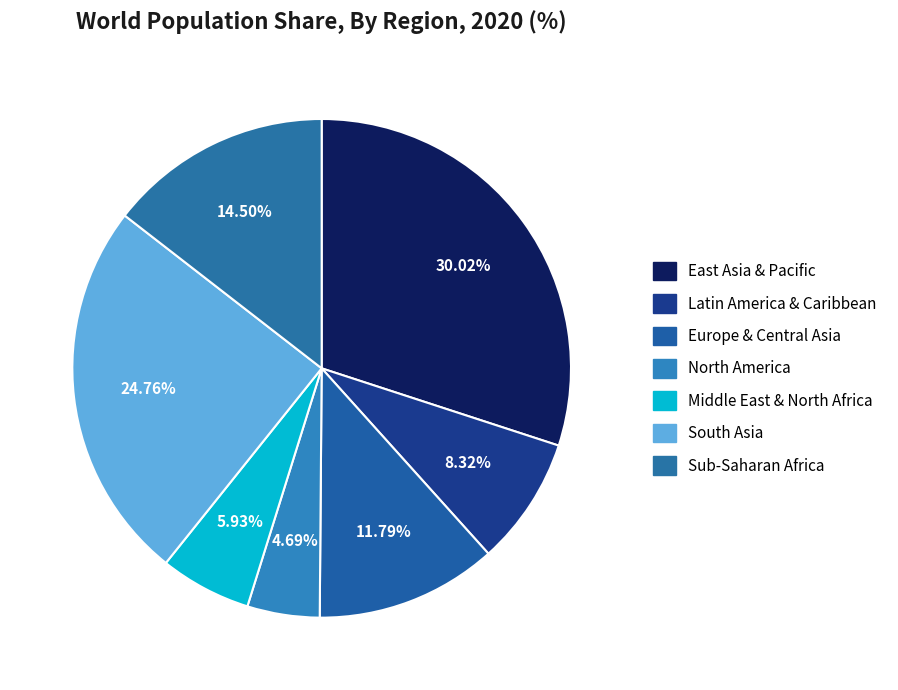

Count the number of slices in the pie.

7